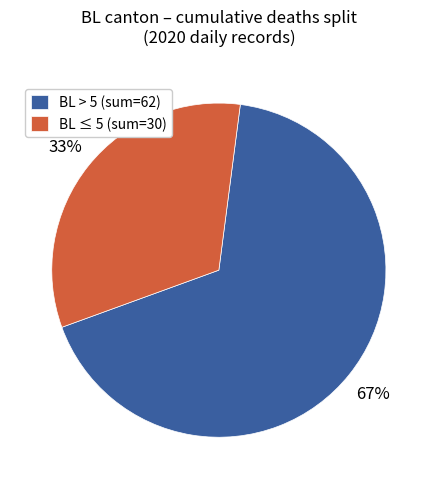

Count the number of slices in the pie.

2